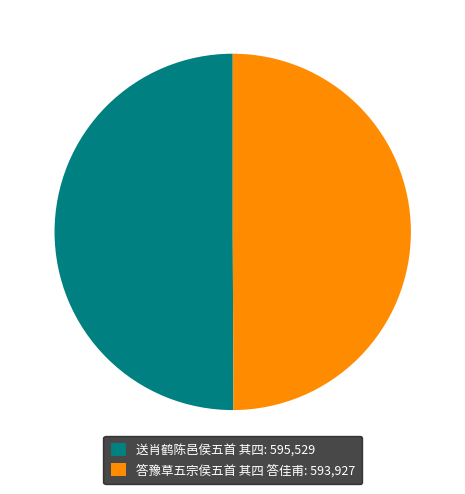

Do 答豫草五宗侯五首 其四 答佳甫 and 送肖鹤陈邑侯五首 其四 together represent more than half of the pie?

Yes